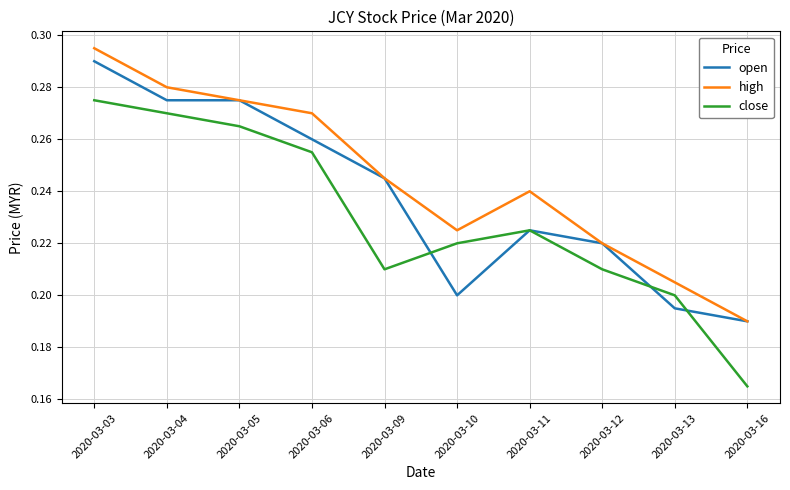

True or false: close and high intersect in this chart.

False